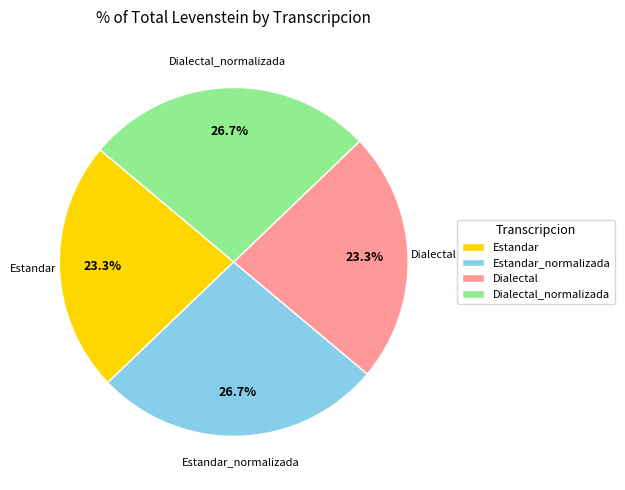

The Dialectal_normalizada slice represents 27% of the pie. True or false?

True